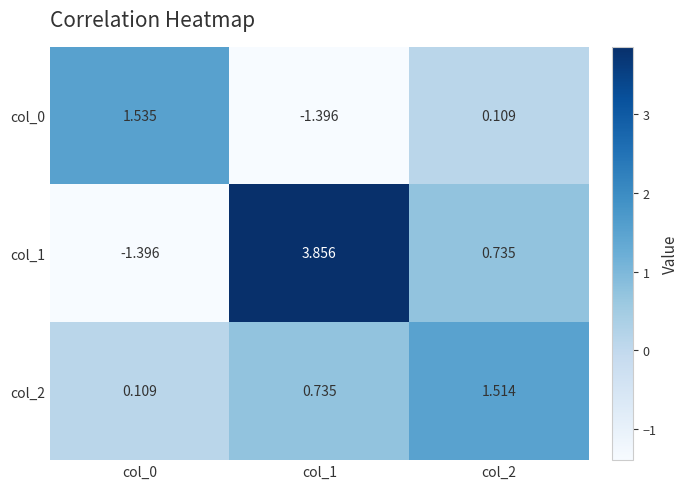

Is the value of col_2 at col_2 greater than the value of col_0 at col_0?

No